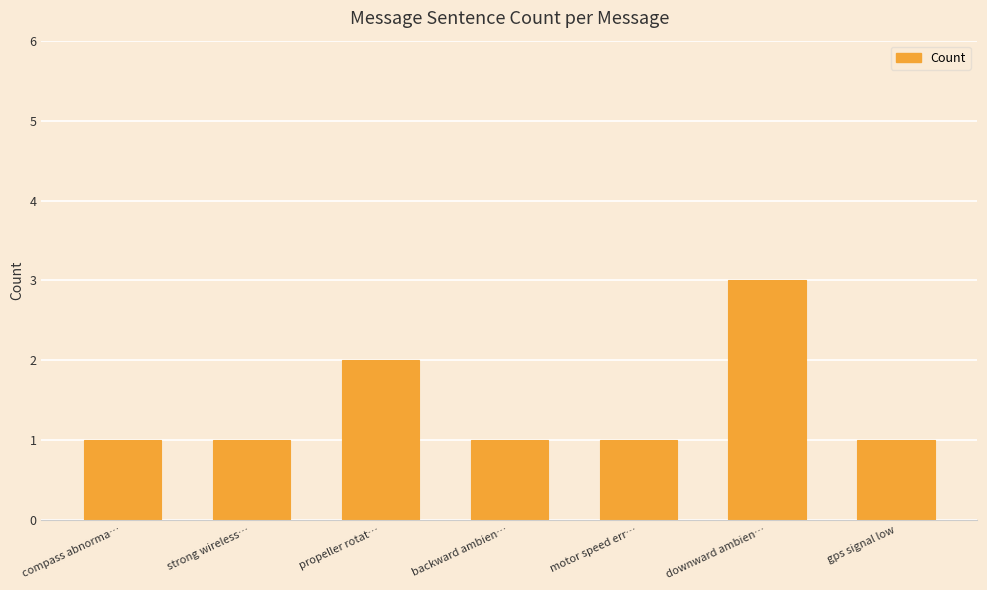

What is the minimum value shown in the chart?

1